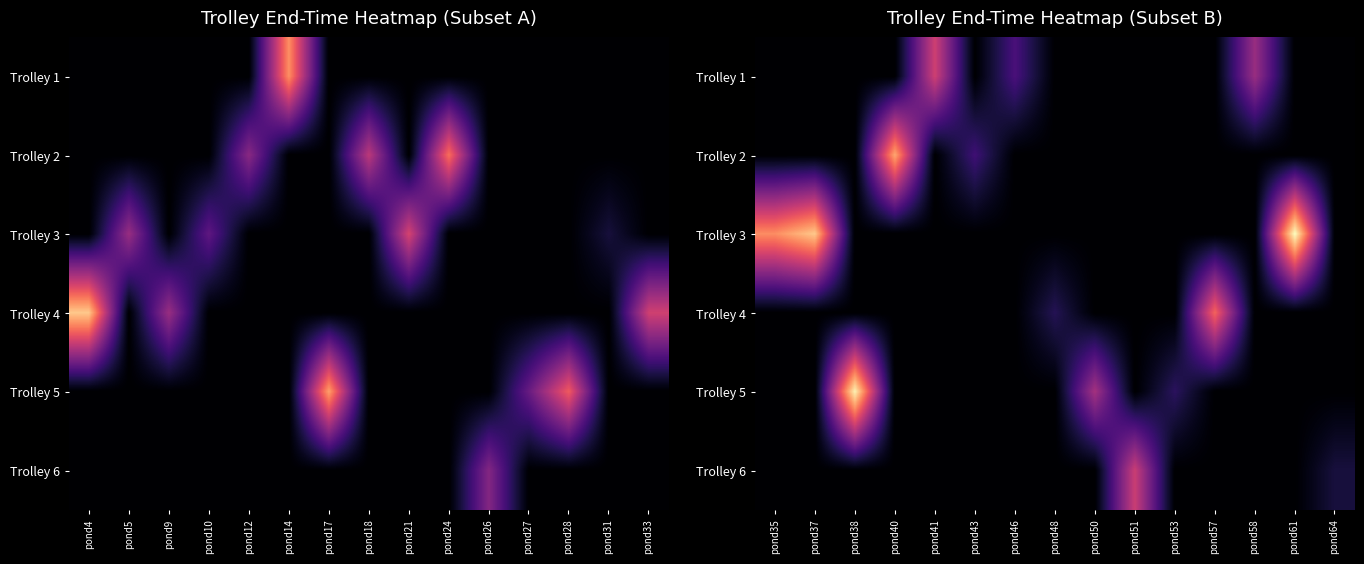

How many data points in Trolley 6 are above 0?

2